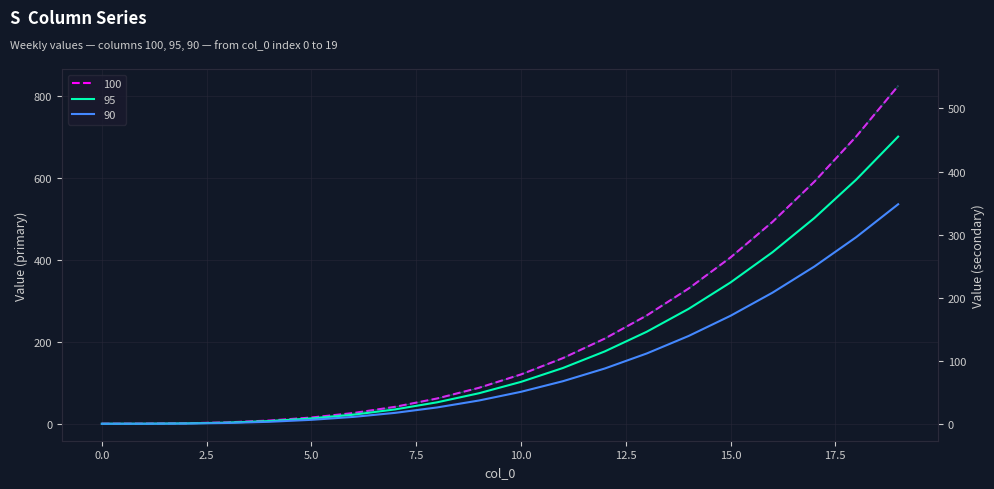

What is the greatest value displayed?

824.1